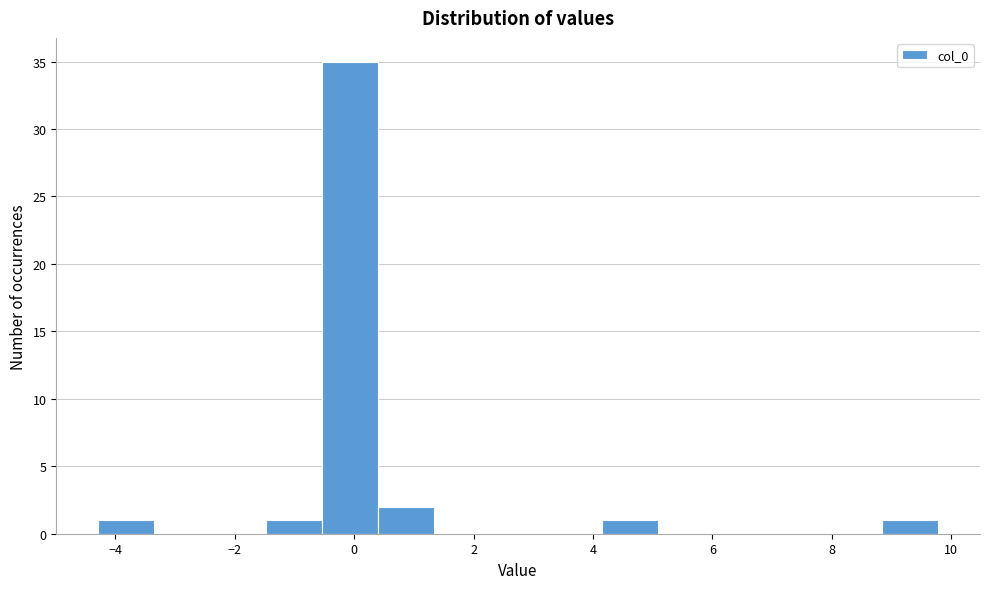

Reading left to right, transcribe this chart: for each bar, give the range it covers on the x-axis and its height. Neither the bar edges nor the heights are printed on the chart, so give them approximately, as read against the axes.

-4.2 to -3.4: 1
-3.4 to -2.4: 0
-2.4 to -1.4: 0
-1.4 to -0.6: 1
-0.6 to 0.4: 35
0.4 to 1.4: 2
1.4 to 2.2: 0
2.2 to 3.2: 0
3.2 to 4.2: 0
4.2 to 5.0: 1
5.0 to 6.0: 0
6.0 to 7.0: 0
7.0 to 8.0: 0
8.0 to 8.8: 0
8.8 to 9.8: 1